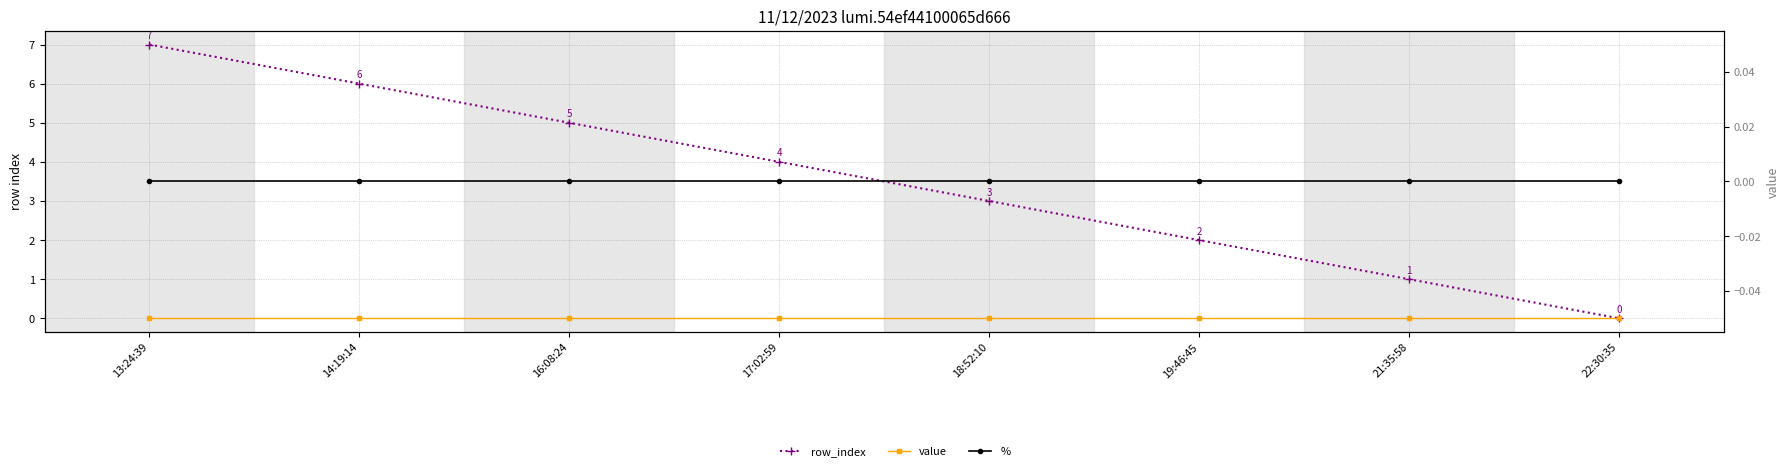

Reading left to right, list all the values displayed in this chart.

row_index: 13:24:39=7	14:19:14=6	16:08:24=5	17:02:59=4	18:52:10=3	19:46:45=2	21:35:58=1	22:30:35=0
value: 13:24:39=0	14:19:14=0	16:08:24=0	17:02:59=0	18:52:10=0	19:46:45=0	21:35:58=0	22:30:35=0
%: 13:24:39=0	14:19:14=0	16:08:24=0	17:02:59=0	18:52:10=0	19:46:45=0	21:35:58=0	22:30:35=0